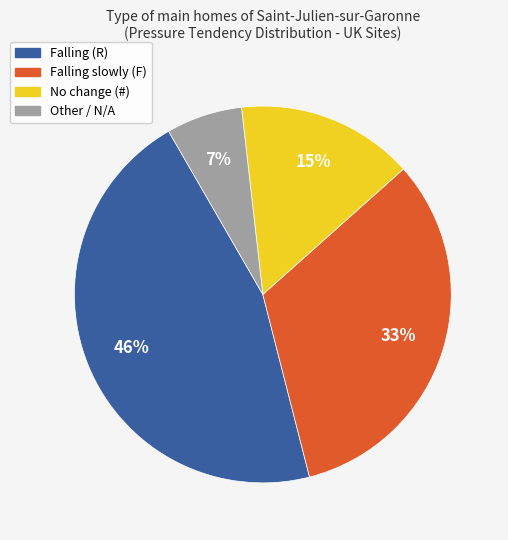

Does any single category account for the majority?

No